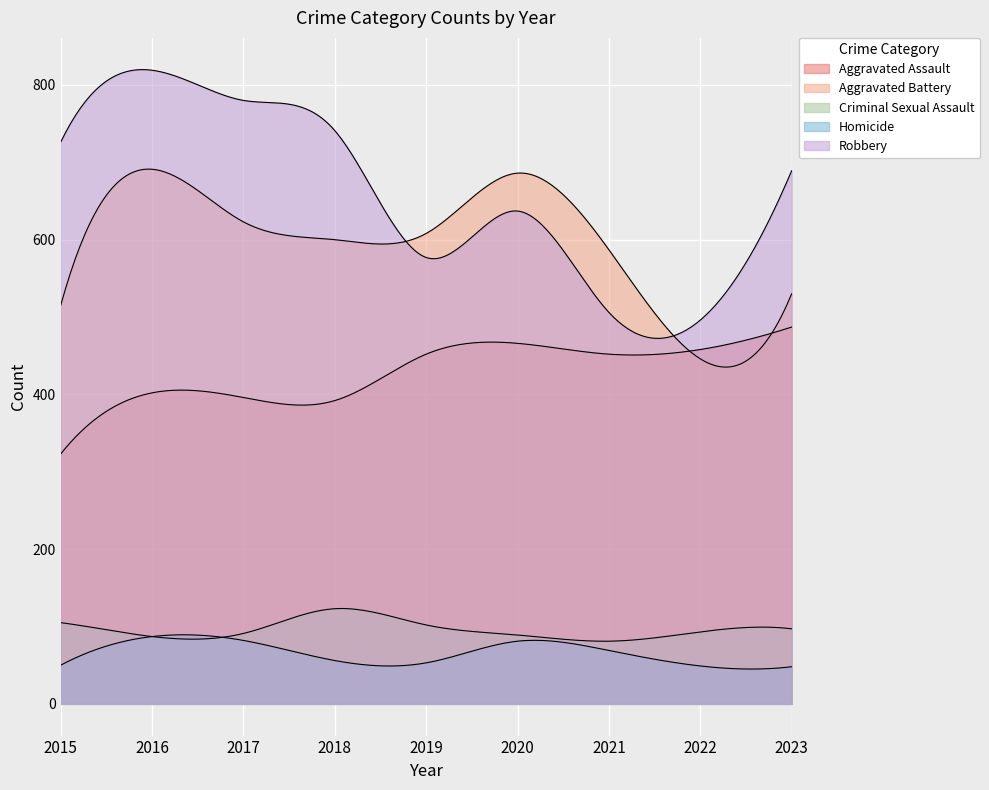

Reading right to left, extract all data points from this chart.

Aggravated Assault: 487	458	452	466	452	392	396	402	323
Aggravated Battery: 530	446	587	686	608	600	623	691	515
Criminal Sexual Assault: 97	93	81	89	102	123	91	87	105
Homicide: 48	49	69	81	53	56	82	87	50
Robbery: 689	496	506	637	577	741	780	819	726